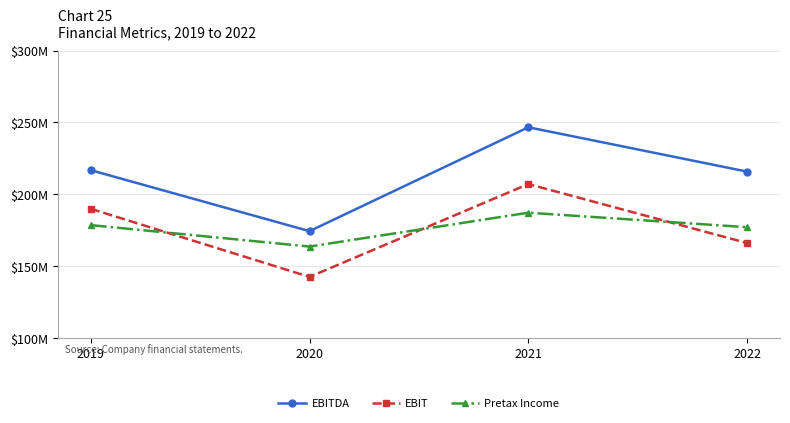

How many interior local peaks does the Pretax Income series have?

1